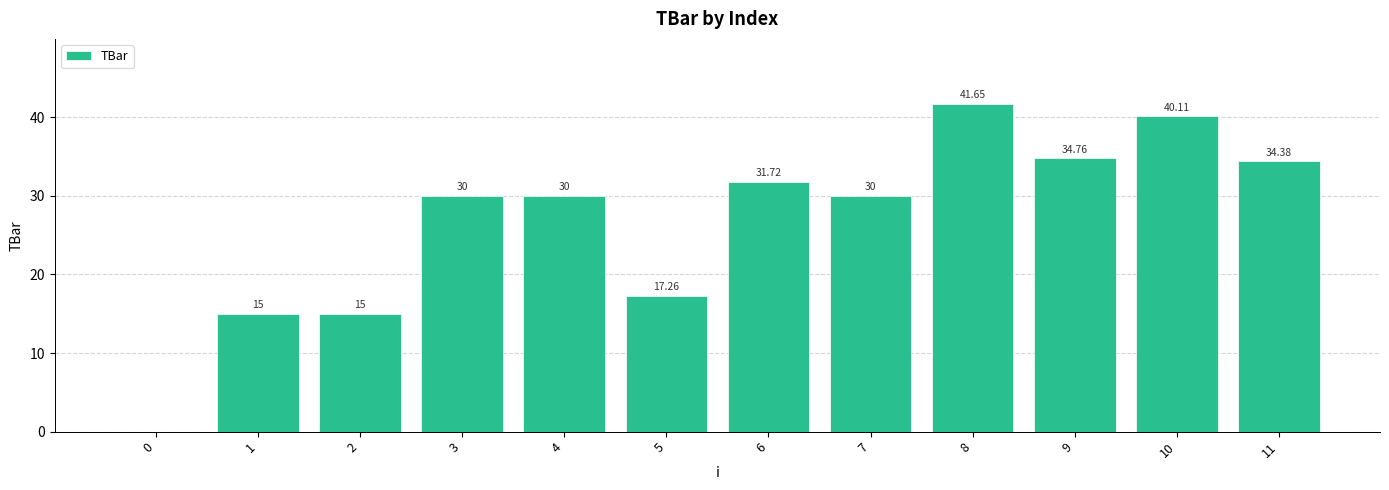

The value at 11 is 46.1. True or false?

False